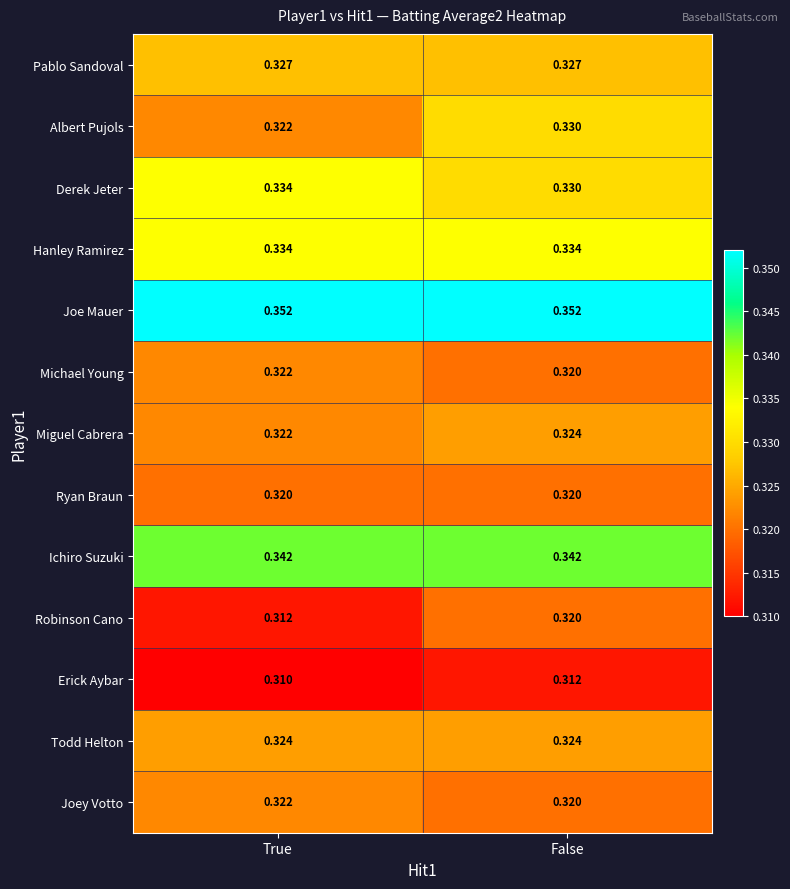

List the labels in order of Robinson Cano value, largest first.

False, True